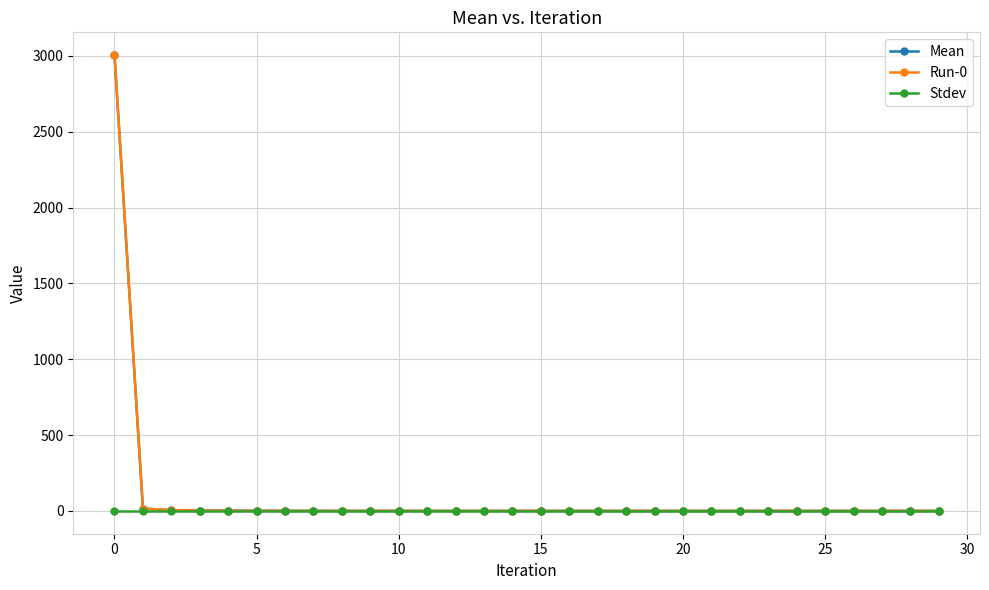

Does the chart display data point markers on the line(s)?

Yes